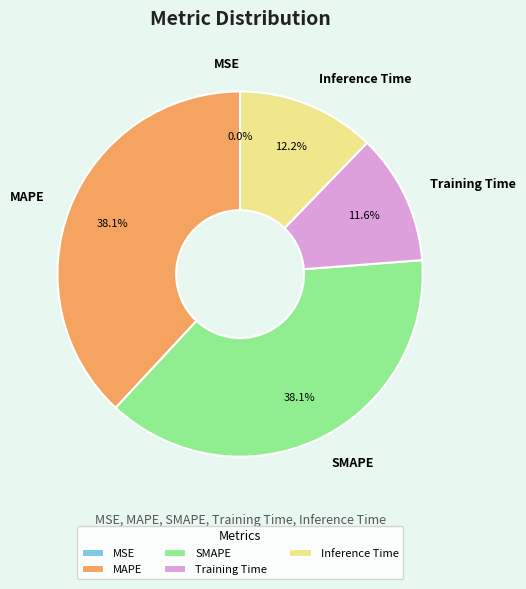

What percentage is NOT represented by MAPE?

61.9%